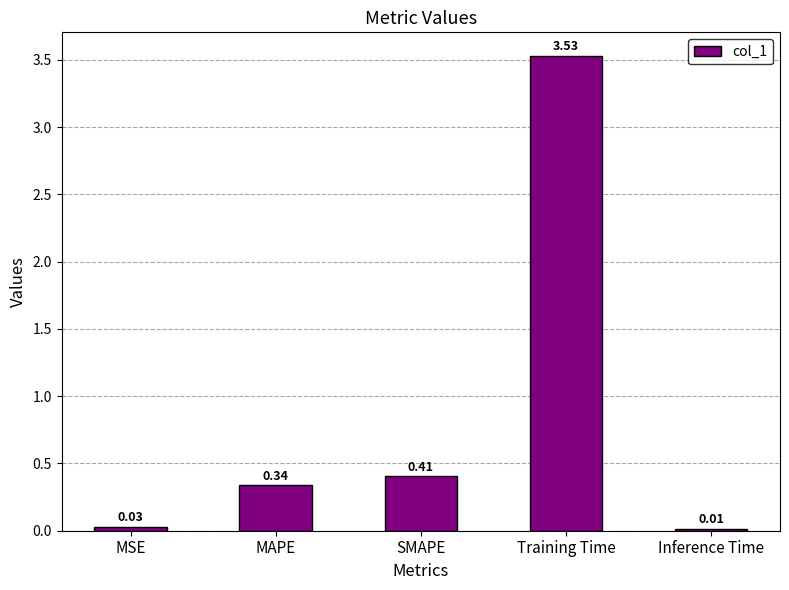

Between Training Time and SMAPE, which is larger?

Training Time